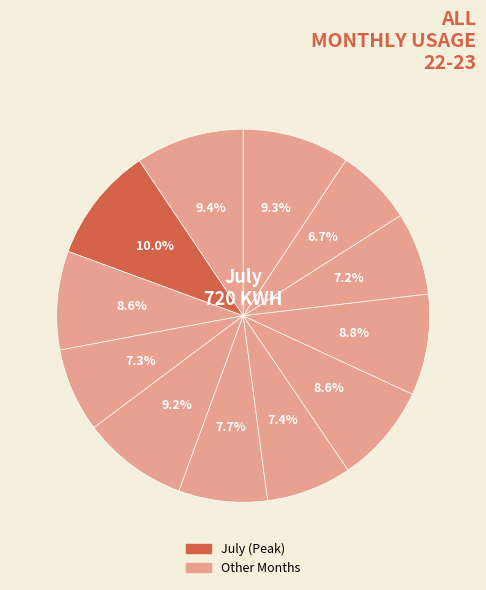

How many slices are in this pie chart?

12